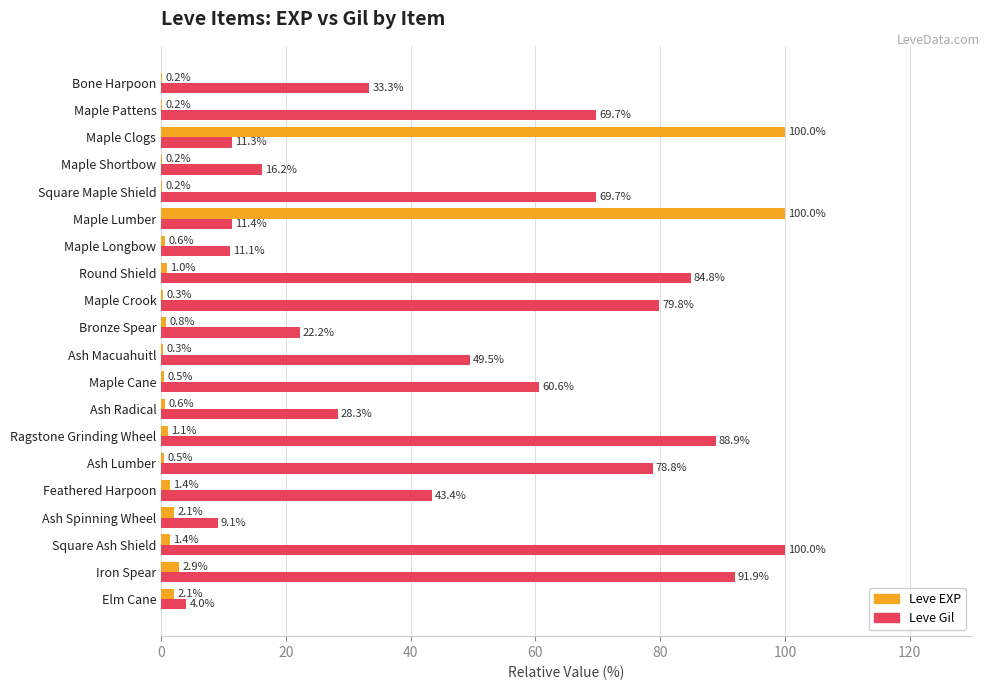

At which category is the sum across all series the highest?

Maple Lumber